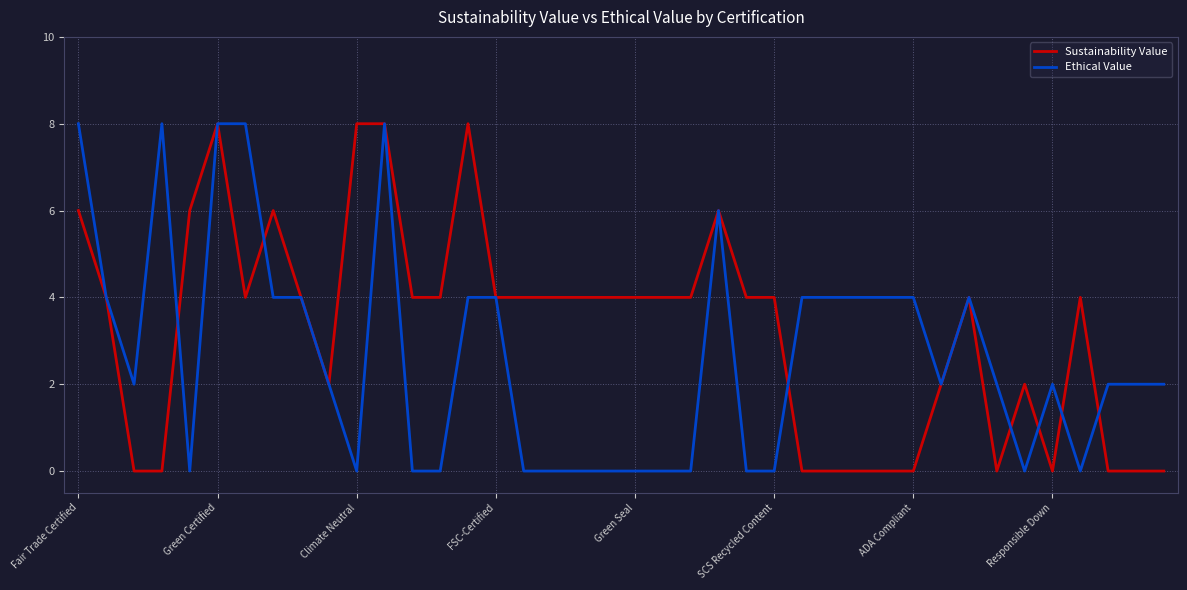

What is the maximum value for Sustainability Value?

8